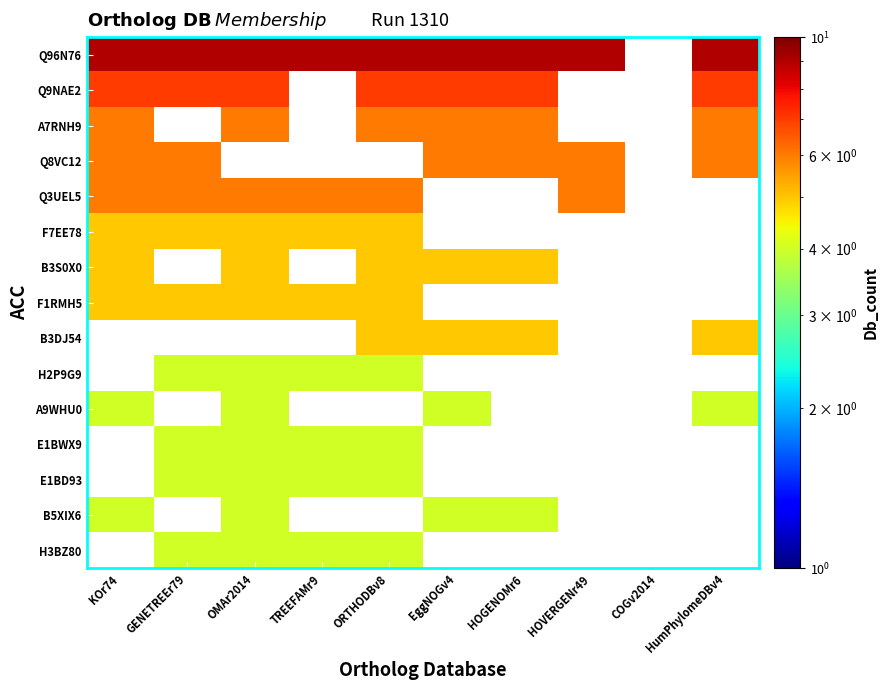

Reading left to right, extract all data points from this chart.

Q96N76: KOr74=9.0	GENETREEr79=9.0	OMAr2014=9.0	TREEFAMr9=9.0	ORTHODBv8=9.0	EggNOGv4=9.0	HOGENOMr6=9.0	HOVERGENr49=9.0	COGv2014=0.1	HumPhylomeDBv4=9.0
Q9NAE2: KOr74=7.0	GENETREEr79=7.0	OMAr2014=7.0	TREEFAMr9=0.1	ORTHODBv8=7.0	EggNOGv4=7.0	HOGENOMr6=7.0	HOVERGENr49=0.1	COGv2014=0.1	HumPhylomeDBv4=7.0
A7RNH9: KOr74=6.0	GENETREEr79=0.1	OMAr2014=6.0	TREEFAMr9=0.1	ORTHODBv8=6.0	EggNOGv4=6.0	HOGENOMr6=6.0	HOVERGENr49=0.1	COGv2014=0.1	HumPhylomeDBv4=6.0
Q8VC12: KOr74=6.0	GENETREEr79=6.0	OMAr2014=0.1	TREEFAMr9=0.1	ORTHODBv8=0.1	EggNOGv4=6.0	HOGENOMr6=6.0	HOVERGENr49=6.0	COGv2014=0.1	HumPhylomeDBv4=6.0
Q3UEL5: KOr74=6.0	GENETREEr79=6.0	OMAr2014=6.0	TREEFAMr9=6.0	ORTHODBv8=6.0	EggNOGv4=0.1	HOGENOMr6=0.1	HOVERGENr49=6.0	COGv2014=0.1	HumPhylomeDBv4=0.1
F7EE78: KOr74=5.0	GENETREEr79=5.0	OMAr2014=5.0	TREEFAMr9=5.0	ORTHODBv8=5.0	EggNOGv4=0.1	HOGENOMr6=0.1	HOVERGENr49=0.1	COGv2014=0.1	HumPhylomeDBv4=0.1
B3S0X0: KOr74=5.0	GENETREEr79=0.1	OMAr2014=5.0	TREEFAMr9=0.1	ORTHODBv8=5.0	EggNOGv4=5.0	HOGENOMr6=5.0	HOVERGENr49=0.1	COGv2014=0.1	HumPhylomeDBv4=0.1
F1RMH5: KOr74=5.0	GENETREEr79=5.0	OMAr2014=5.0	TREEFAMr9=5.0	ORTHODBv8=5.0	EggNOGv4=0.1	HOGENOMr6=0.1	HOVERGENr49=0.1	COGv2014=0.1	HumPhylomeDBv4=0.1
B3DJ54: KOr74=0.1	GENETREEr79=0.1	OMAr2014=0.1	TREEFAMr9=0.1	ORTHODBv8=5.0	EggNOGv4=5.0	HOGENOMr6=5.0	HOVERGENr49=0.1	COGv2014=0.1	HumPhylomeDBv4=5.0
H2P9G9: KOr74=0.1	GENETREEr79=4.0	OMAr2014=4.0	TREEFAMr9=4.0	ORTHODBv8=4.0	EggNOGv4=0.1	HOGENOMr6=0.1	HOVERGENr49=0.1	COGv2014=0.1	HumPhylomeDBv4=0.1
A9WHU0: KOr74=4.0	GENETREEr79=0.1	OMAr2014=4.0	TREEFAMr9=0.1	ORTHODBv8=0.1	EggNOGv4=4.0	HOGENOMr6=0.1	HOVERGENr49=0.1	COGv2014=0.1	HumPhylomeDBv4=4.0
E1BWX9: KOr74=0.1	GENETREEr79=4.0	OMAr2014=4.0	TREEFAMr9=4.0	ORTHODBv8=4.0	EggNOGv4=0.1	HOGENOMr6=0.1	HOVERGENr49=0.1	COGv2014=0.1	HumPhylomeDBv4=0.1
E1BD93: KOr74=0.1	GENETREEr79=4.0	OMAr2014=4.0	TREEFAMr9=4.0	ORTHODBv8=4.0	EggNOGv4=0.1	HOGENOMr6=0.1	HOVERGENr49=0.1	COGv2014=0.1	HumPhylomeDBv4=0.1
B5XIX6: KOr74=4.0	GENETREEr79=0.1	OMAr2014=4.0	TREEFAMr9=0.1	ORTHODBv8=0.1	EggNOGv4=4.0	HOGENOMr6=4.0	HOVERGENr49=0.1	COGv2014=0.1	HumPhylomeDBv4=0.1
H3BZ80: KOr74=0.1	GENETREEr79=4.0	OMAr2014=4.0	TREEFAMr9=4.0	ORTHODBv8=4.0	EggNOGv4=0.1	HOGENOMr6=0.1	HOVERGENr49=0.1	COGv2014=0.1	HumPhylomeDBv4=0.1